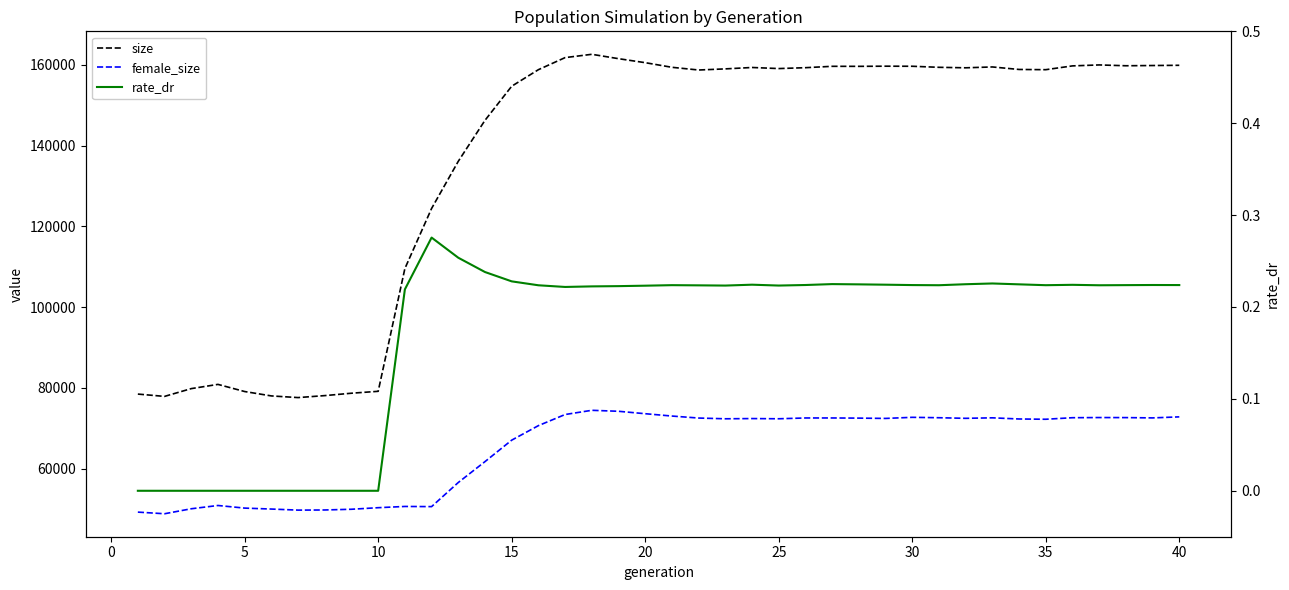

What are all the series names shown in the legend?

size, female_size, rate_dr